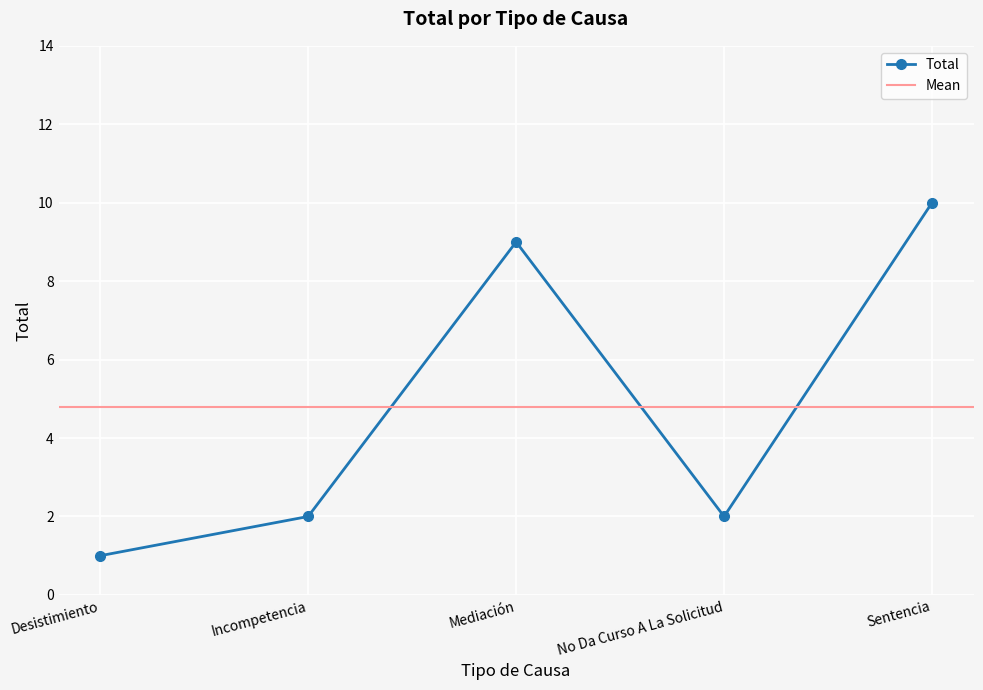

Reading right to left, transcribe all the data shown in this chart.

Sentencia=10	No Da Curso A La Solicitud=2	Mediación=9	Incompetencia=2	Desistimiento=1